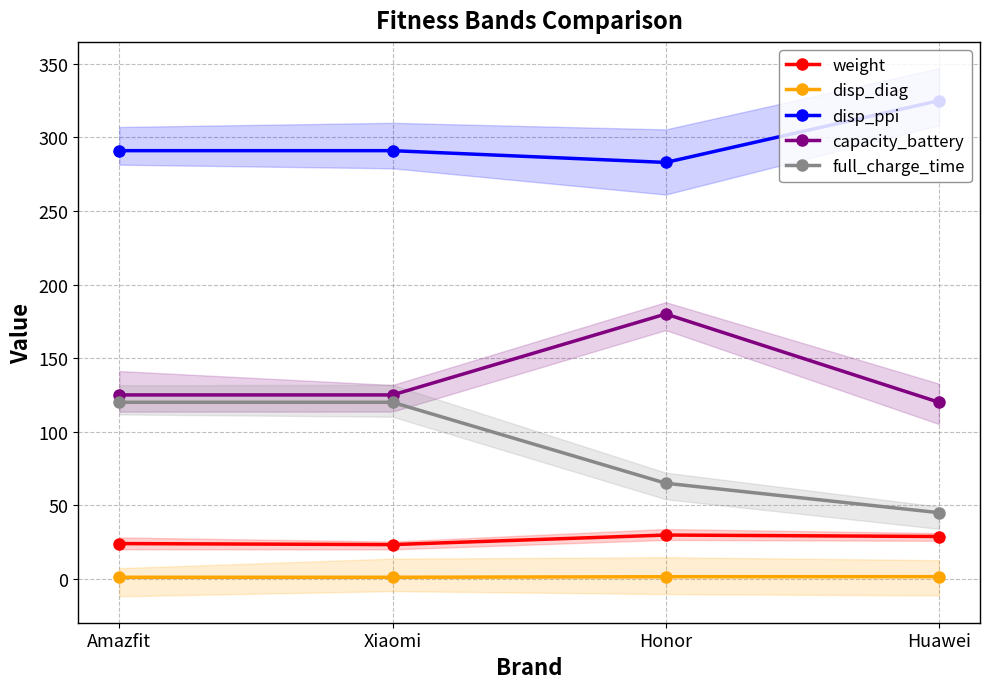

What is the label of the 4th point from the right?

Amazfit